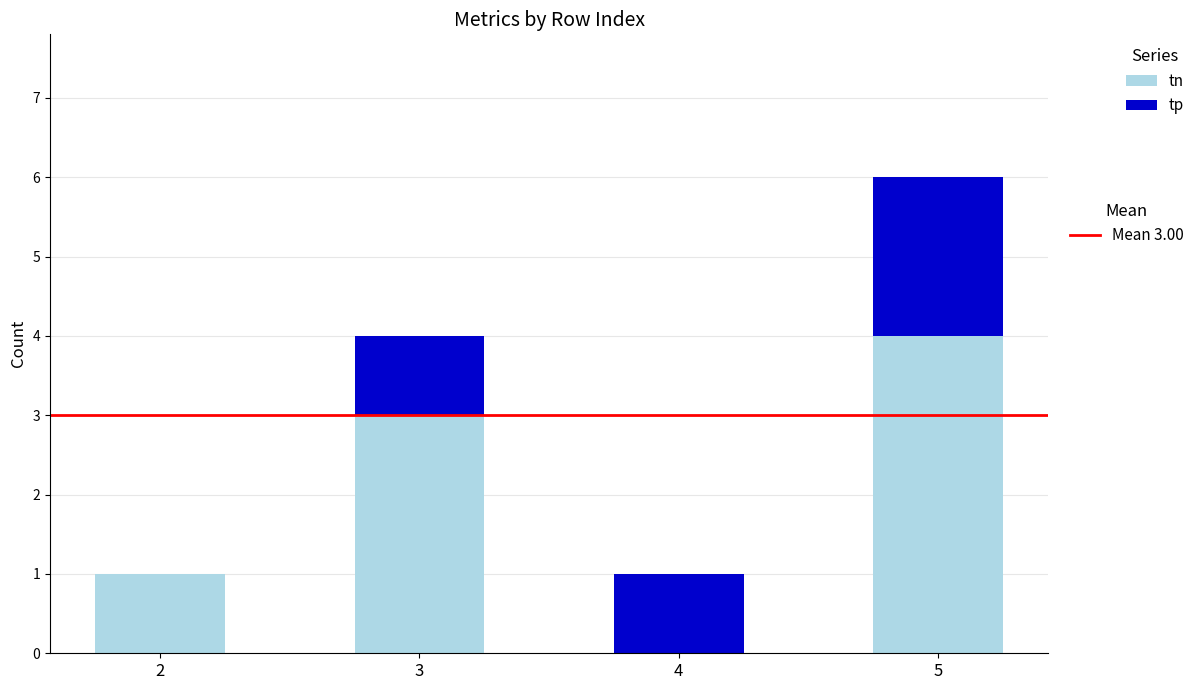

At which category is the sum across all series the highest?

5